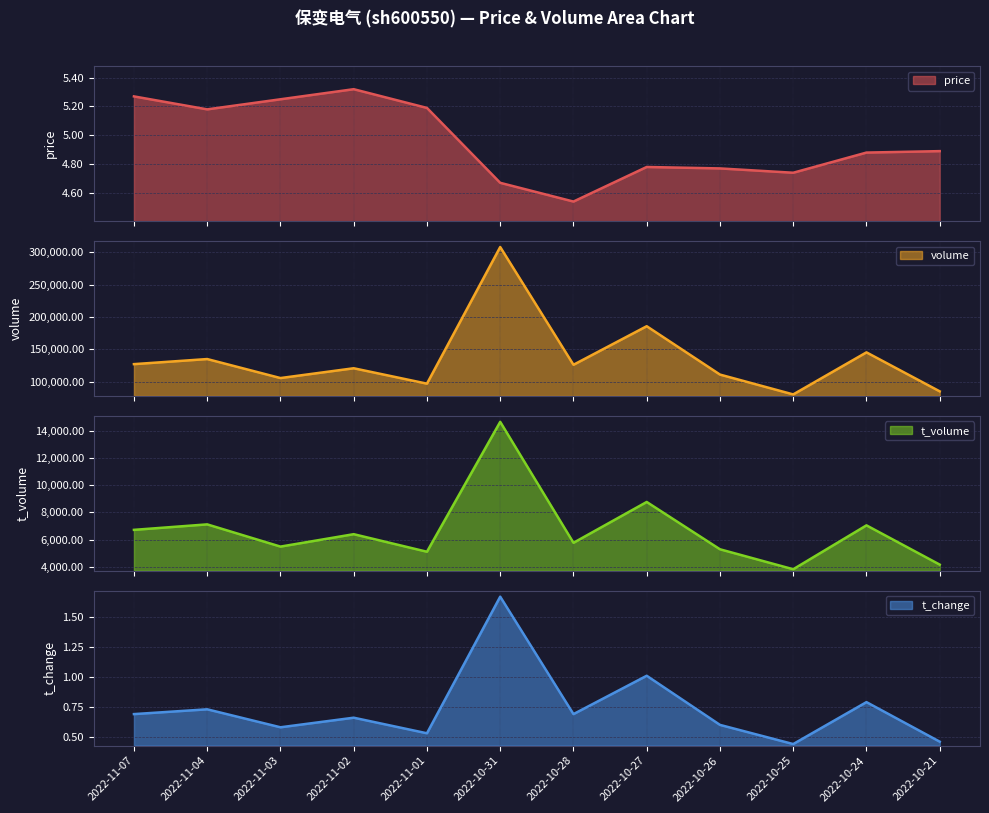

What is the maximum value shown in the chart?

307762.0